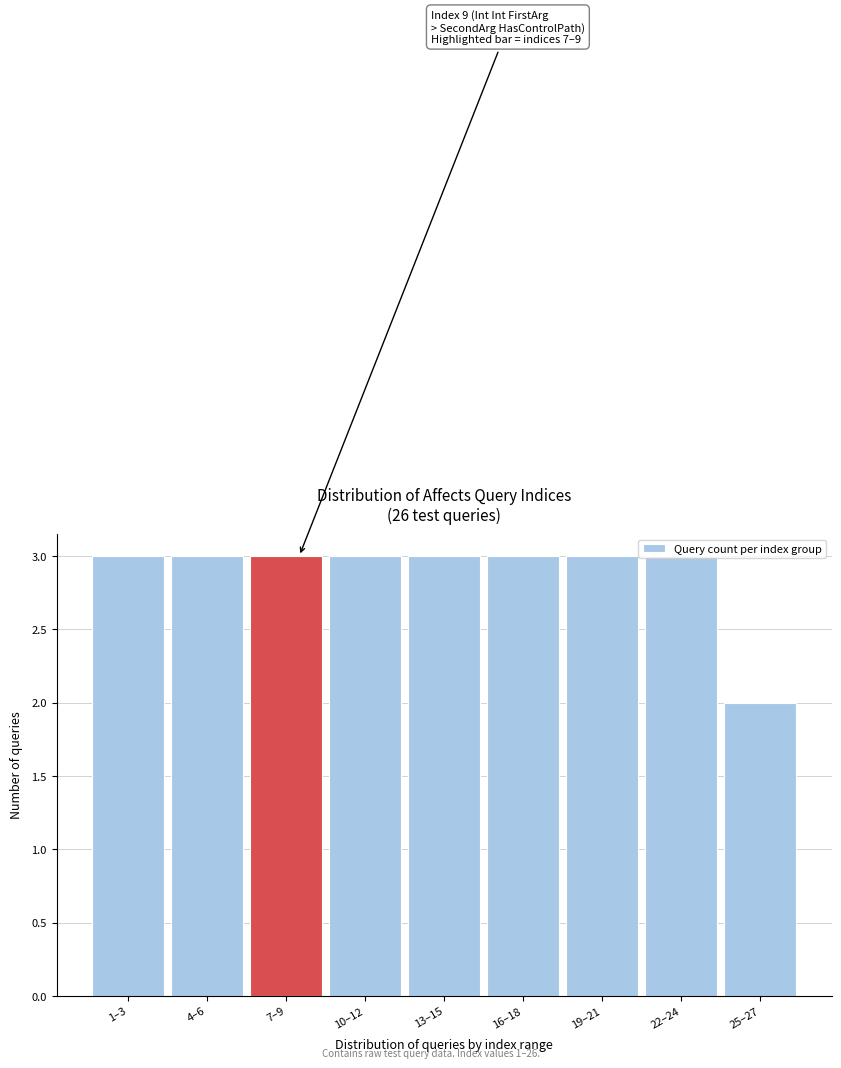

What is the label of the 8th bar from the right?

4–6